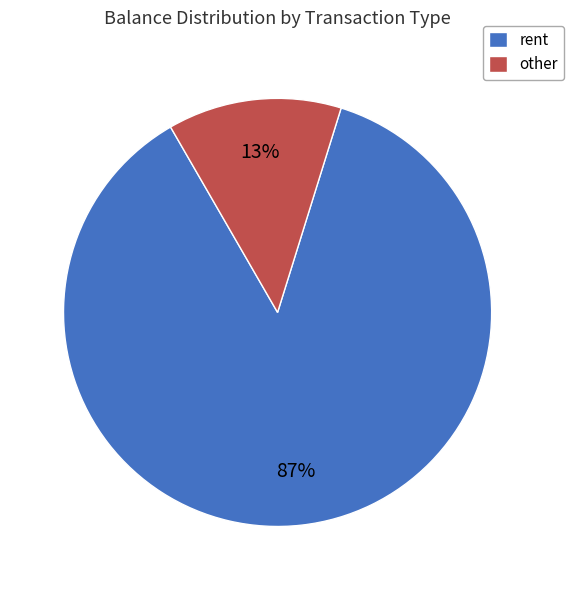

Is there a majority slice in this chart?

Yes